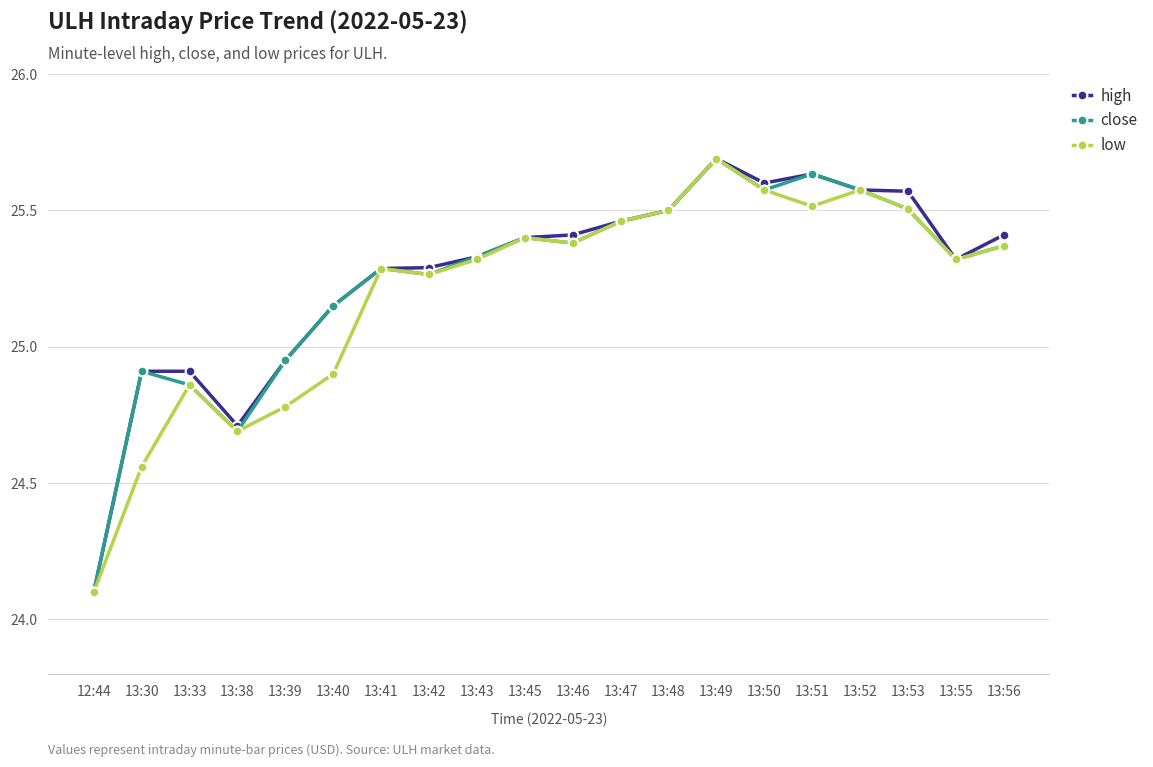

What is the sum of the low values at 13:30 and 13:41?

49.8